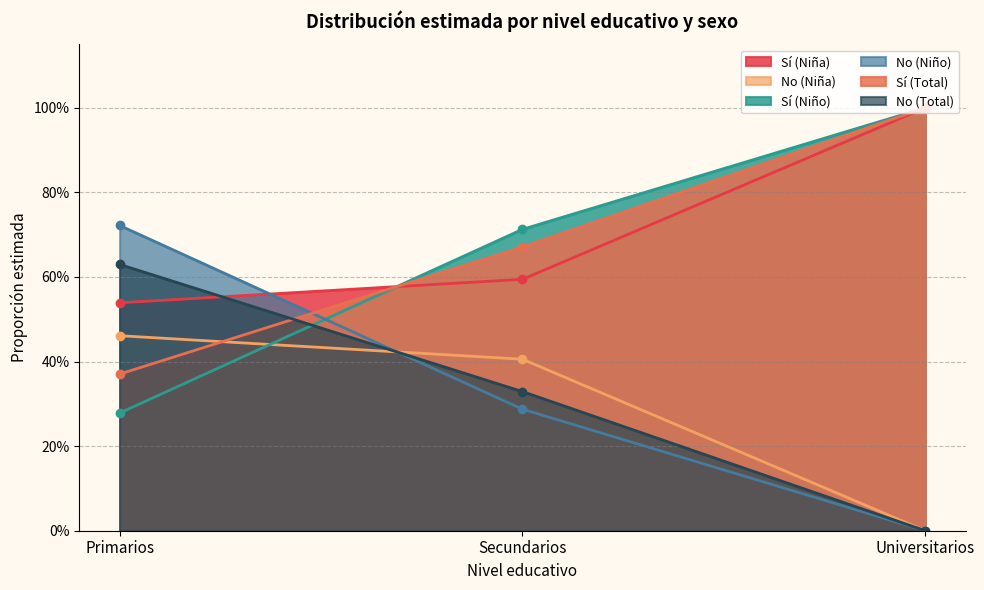

Does the chart have visible grid lines?

Yes